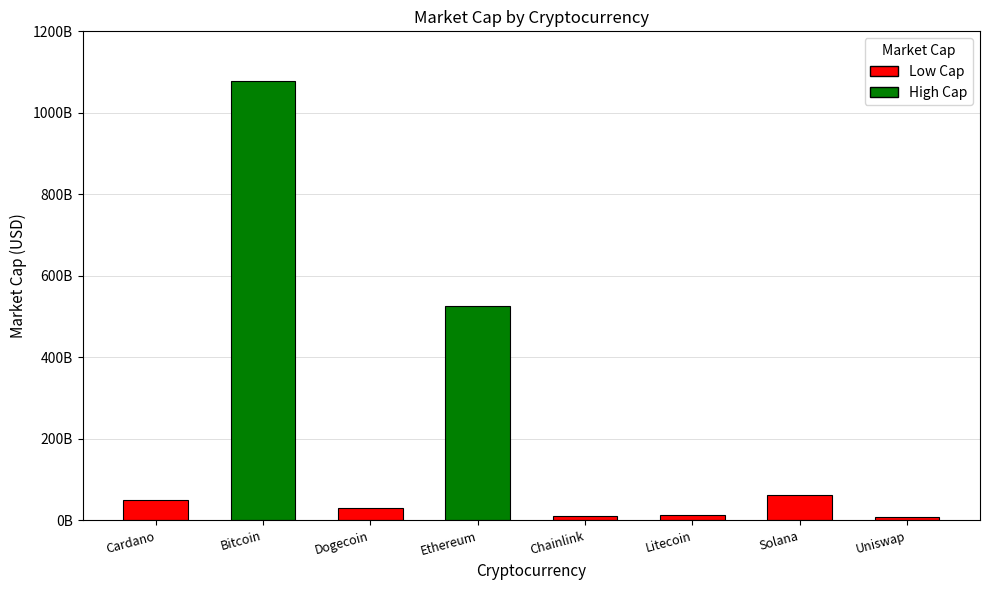

What is the ratio of the value at Dogecoin to the value at Uniswap?

3.2